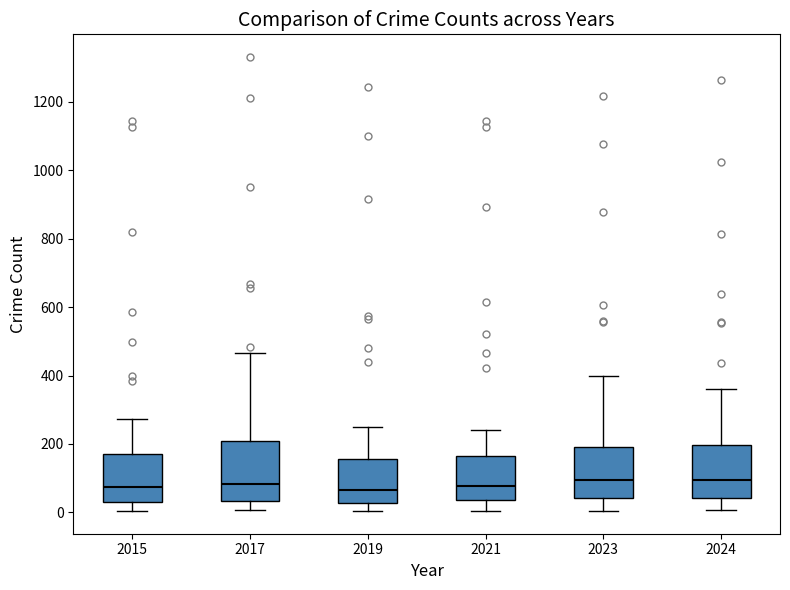

Reading left to right, transcribe this box plot: for each box, give where its median line is, the range the box spans, and where its two whiskers end, as read against the y-axis. The values are not printed on the chart, so give them approximately, as read against the axis.

2015: median 80, box 40 to 180, whiskers 0 to 280
2017: median 80, box 40 to 200, whiskers 0 to 460
2019: median 60, box 20 to 160, whiskers 0 to 240
2021: median 80, box 40 to 160, whiskers 0 to 240
2023: median 100, box 40 to 200, whiskers 0 to 400
2024: median 100, box 40 to 200, whiskers 0 to 360